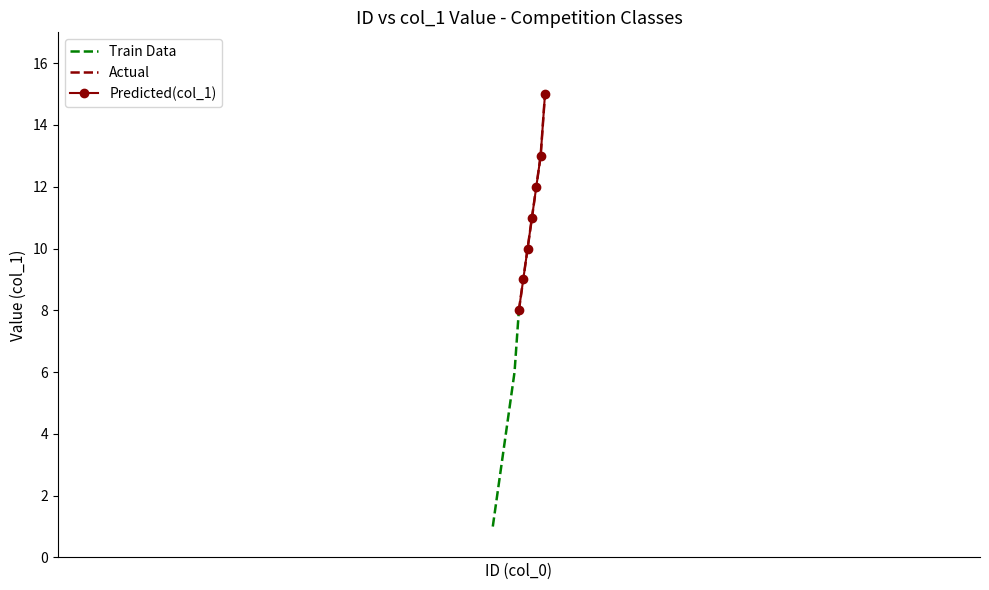

How many series are shown in this chart?

3